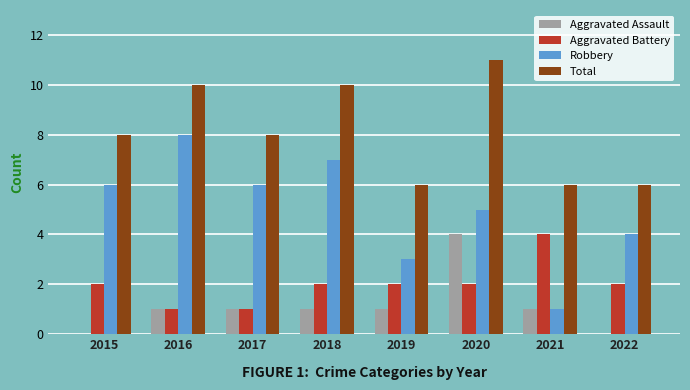

Are the bars grouped side by side (vs. stacked)?

Yes